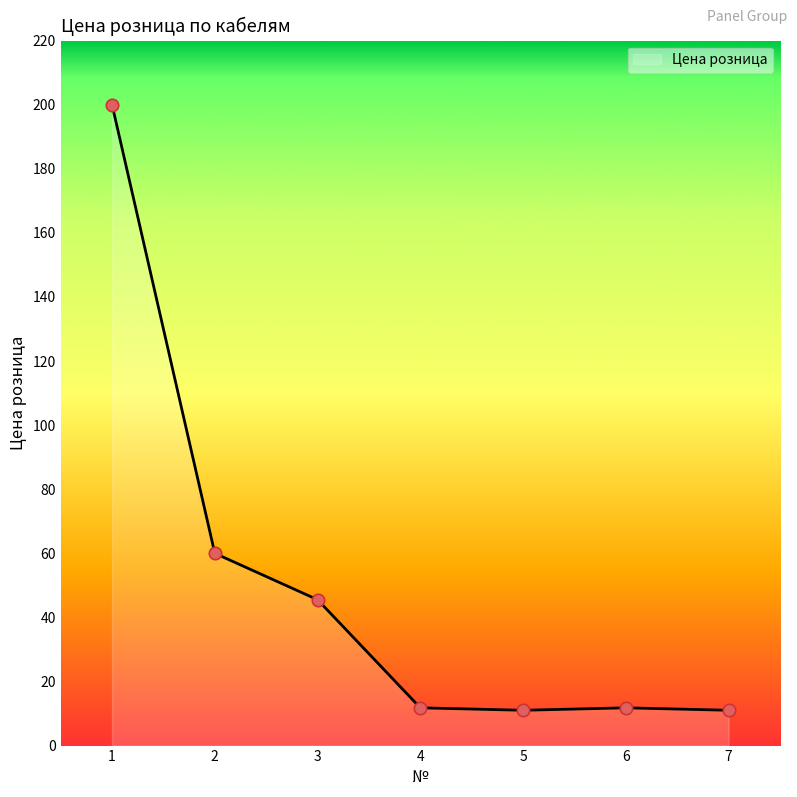

Approximately how many times larger is the value at 5 compared to 2?

0.2